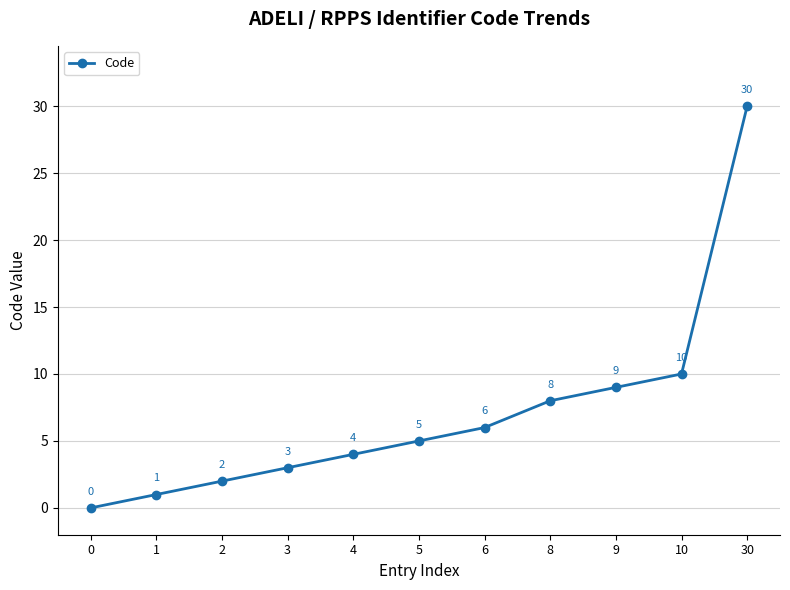

What is the sum of the values at 6 and 8?

14